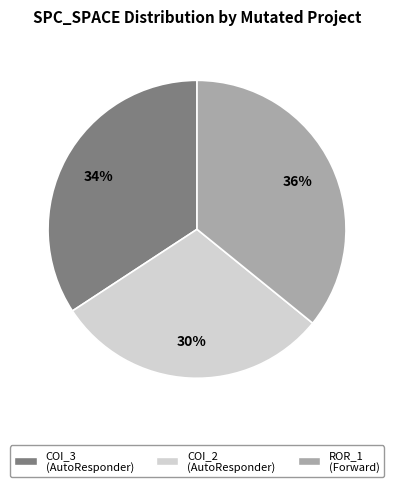

To the nearest percent, what percentage of the pie is COI_3 (AutoResponder)?

34%